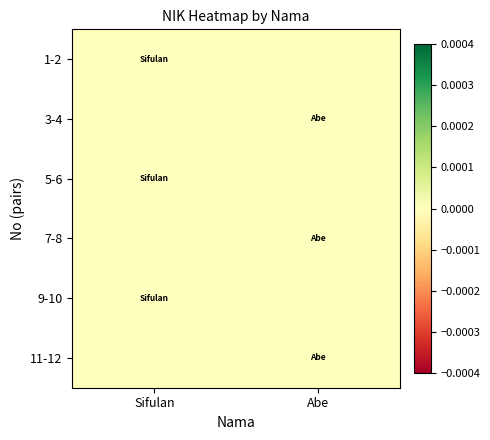

Between Sifulan and Abe, which is larger?

Abe